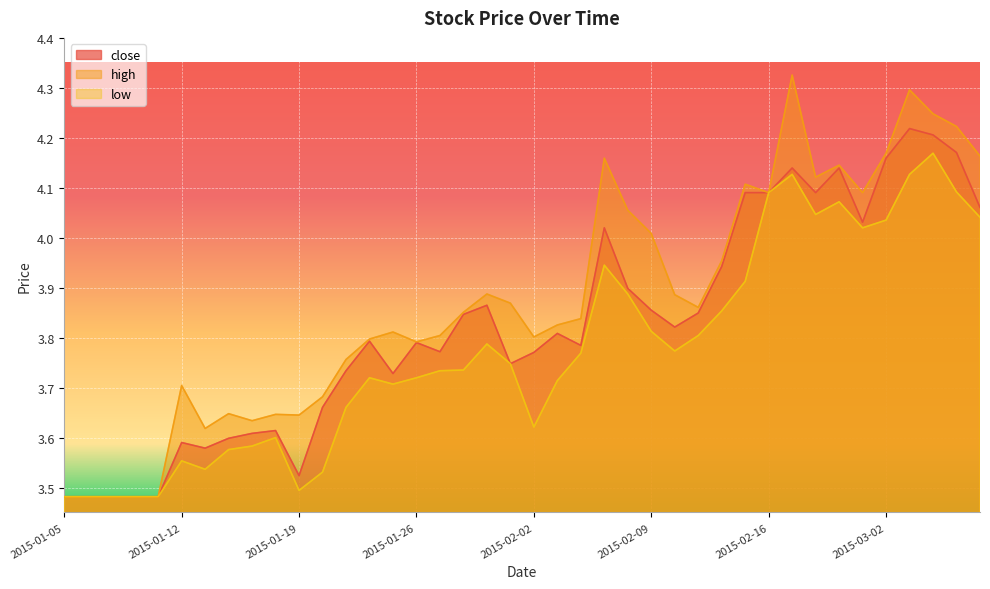

The high series shows 1.6 at 2015-02-27. True or false?

False